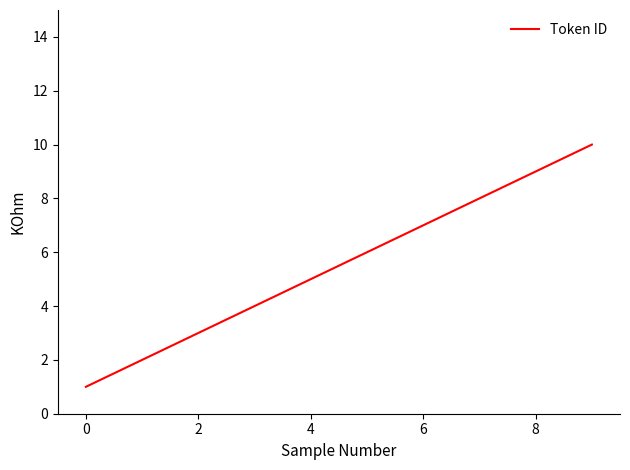

What is the difference between the maximum and minimum values?

9